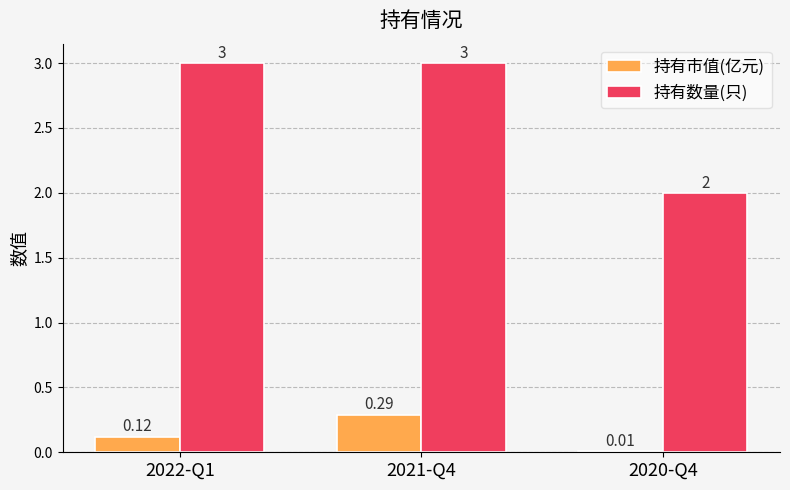

What is the spread (max minus min) of values at 2020-Q4?

2.0